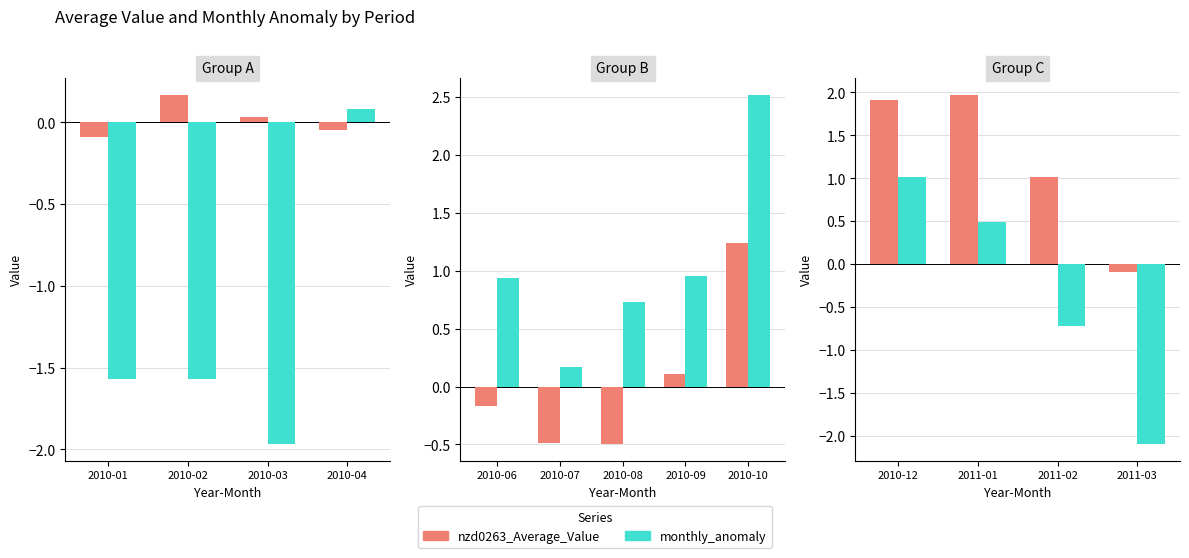

True or false: nzd0263_Average_Value has a value of -0.1 at 2011-03.

True